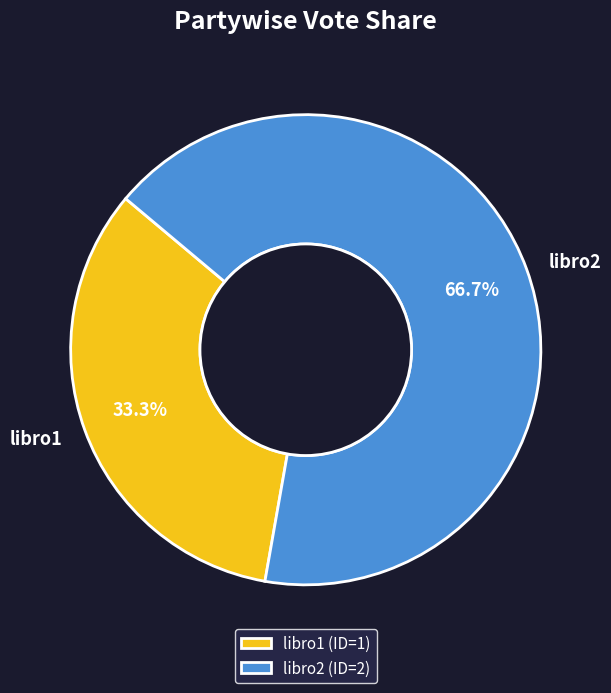

To the nearest percent, what is the difference between the largest and smallest slice percentages?

33%